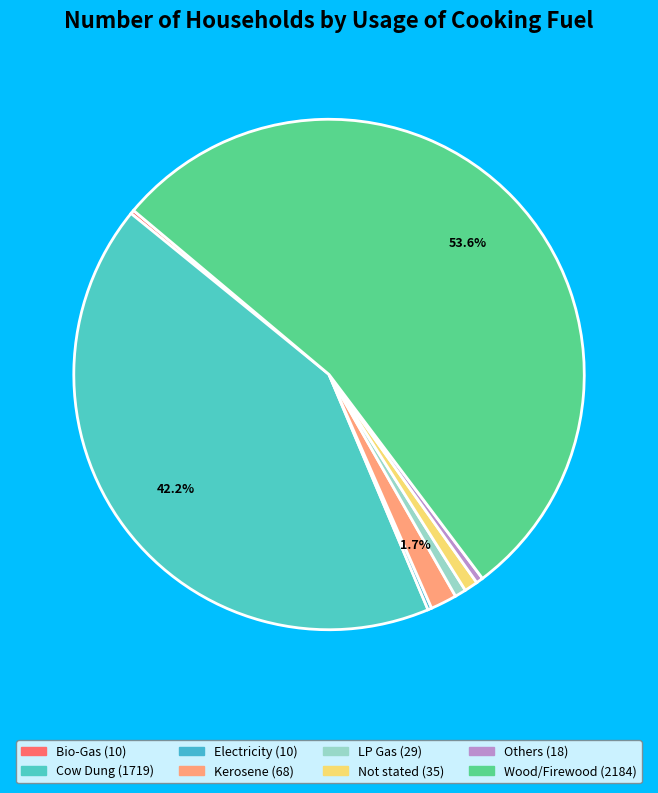

Combined, what portion of the pie is LP Gas and Kerosene?

2.4%